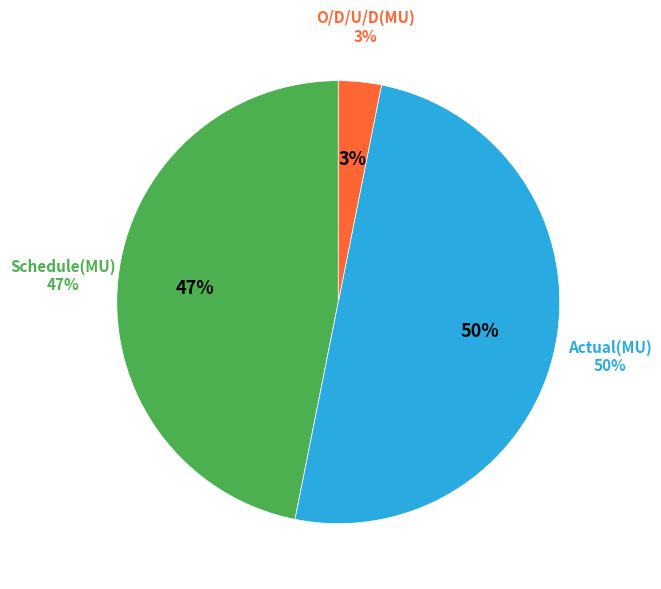

How many slices are in this pie chart?

3